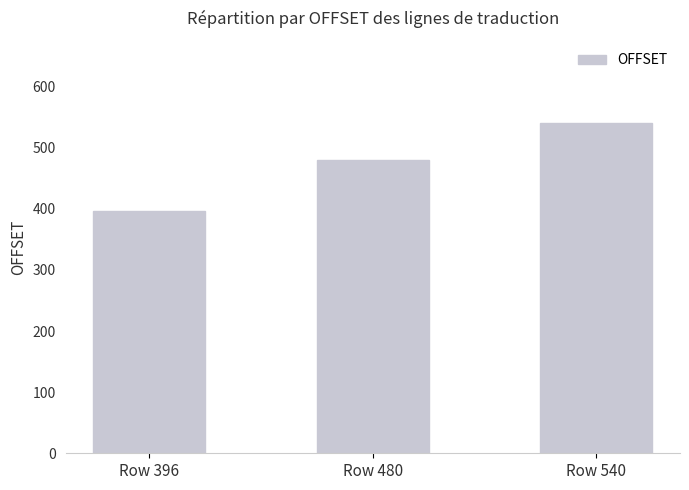

Count the values in the range 396 to 540.

3